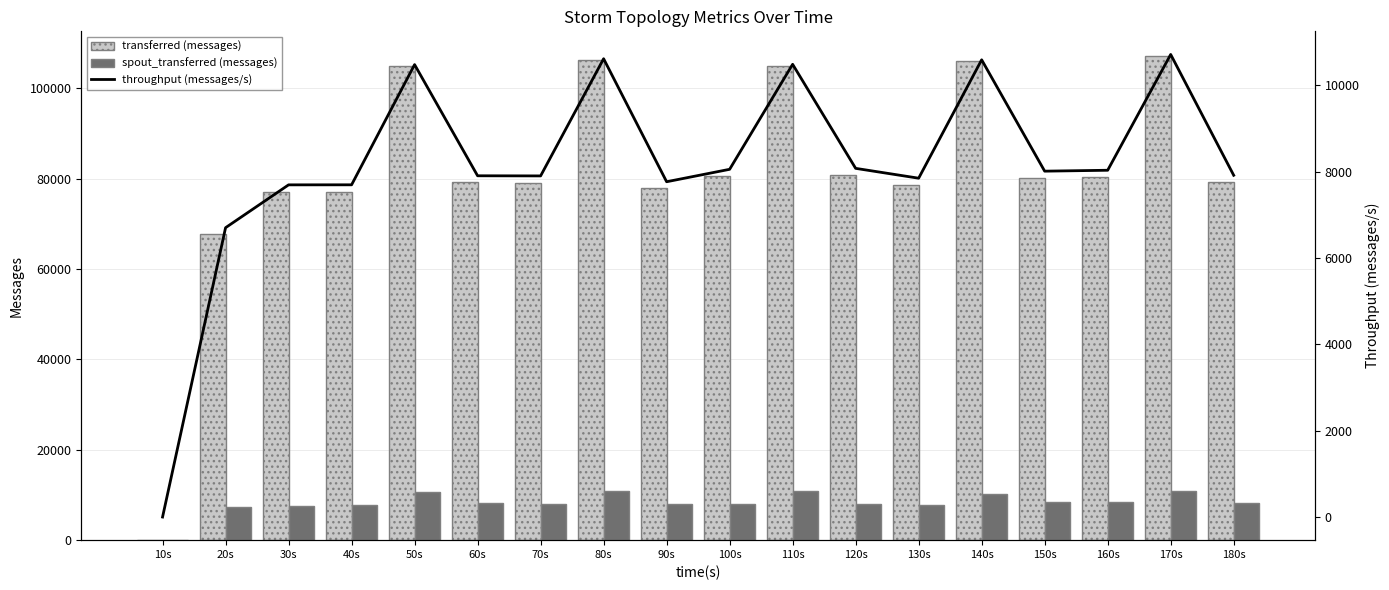

How many positive values does the transferred (messages) series have?

17